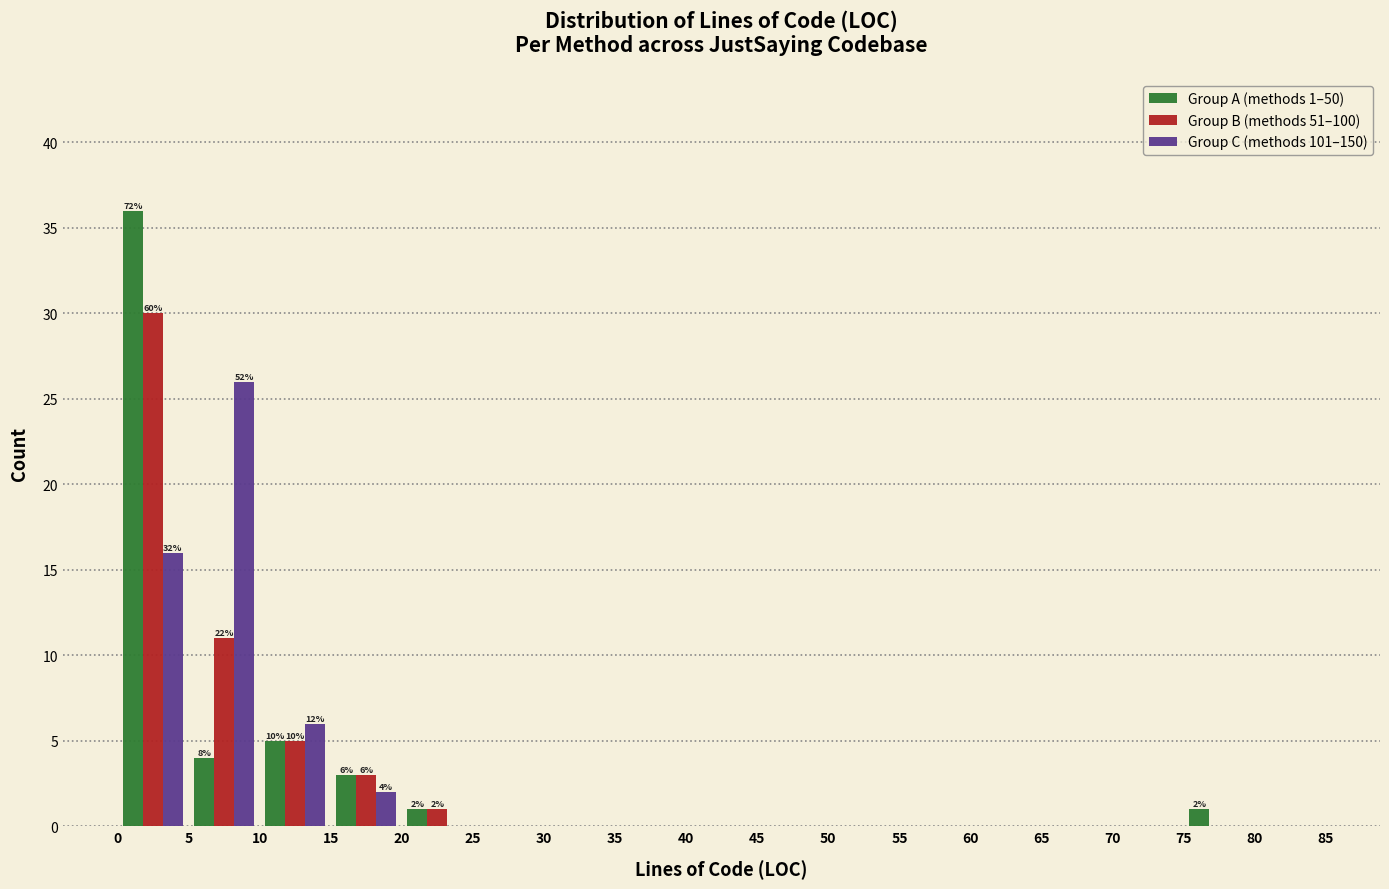

In the Group A (methods 1–50) series, which range on the x-axis has the tallest bar?

0 to 5